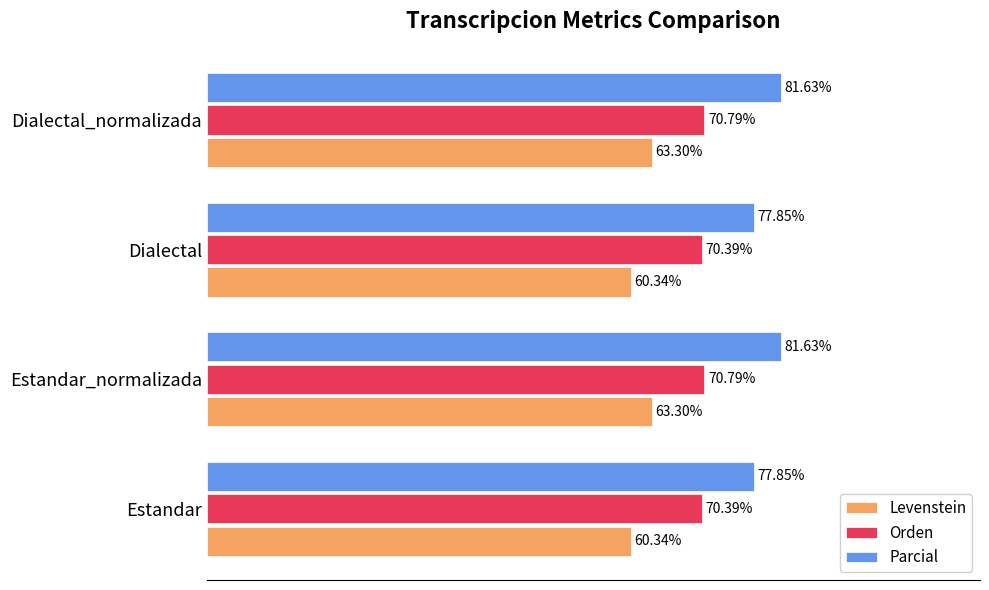

What are all the series names shown in the legend?

Levenstein, Orden, Parcial